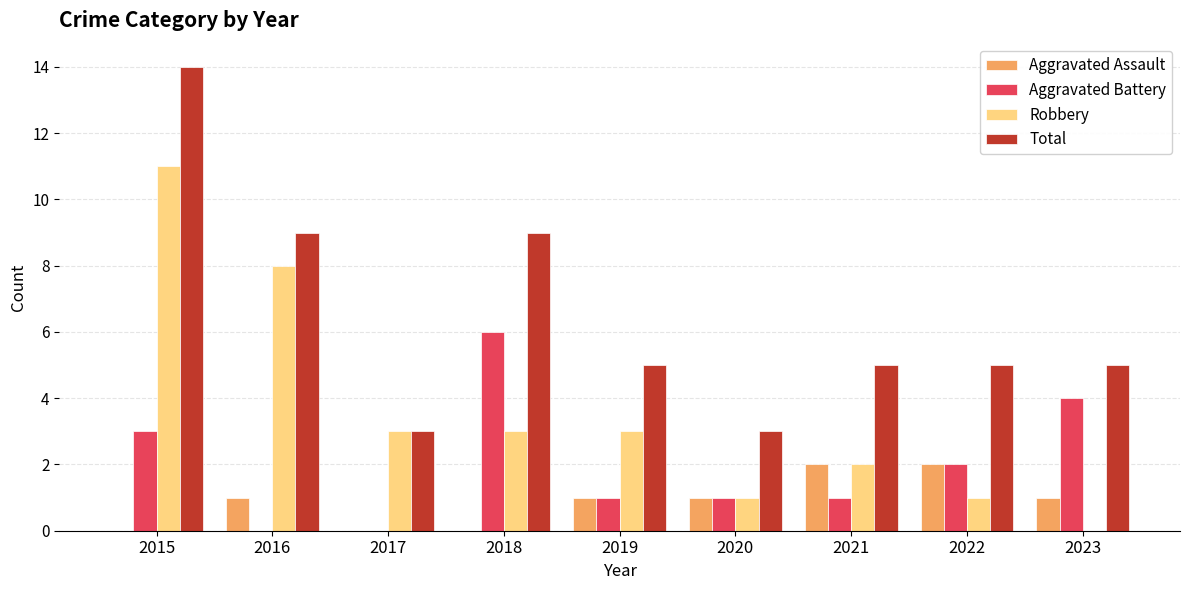

Between 2022 and 2023, which series saw the biggest shift?

Aggravated Battery